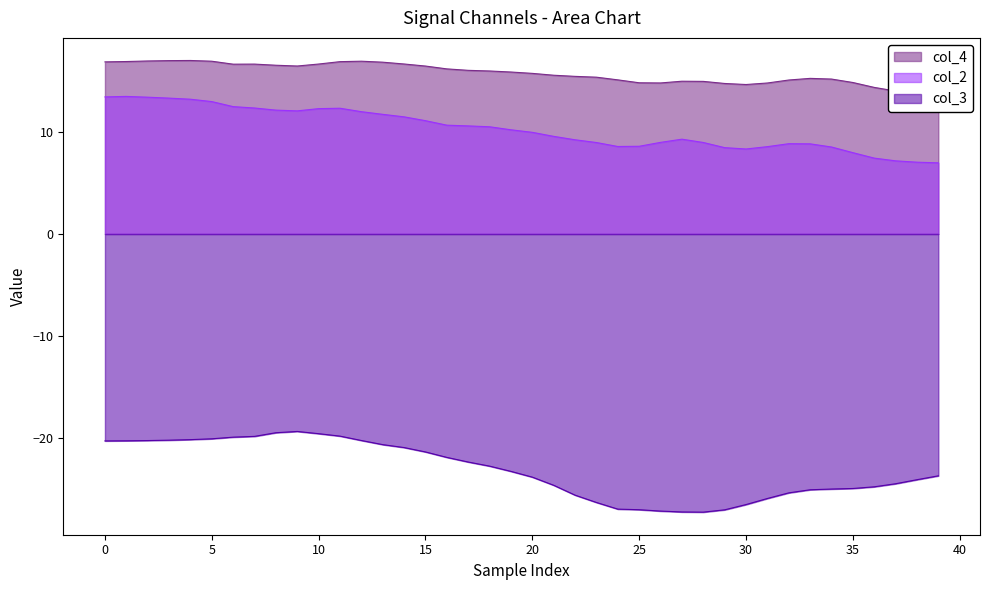

True or false: col_3 and col_2 cross at least once.

False